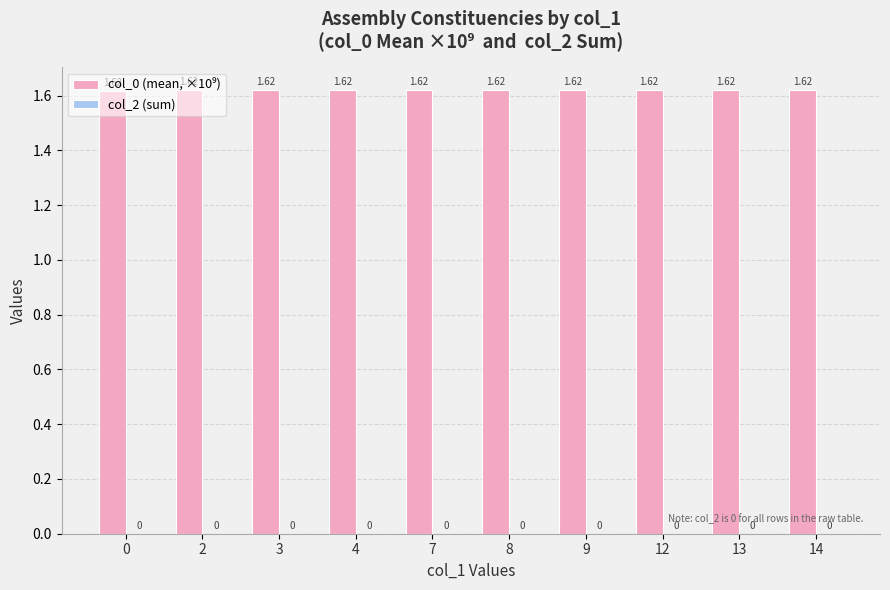

What is the ratio of the value at 14 to the value at 4?

1.0